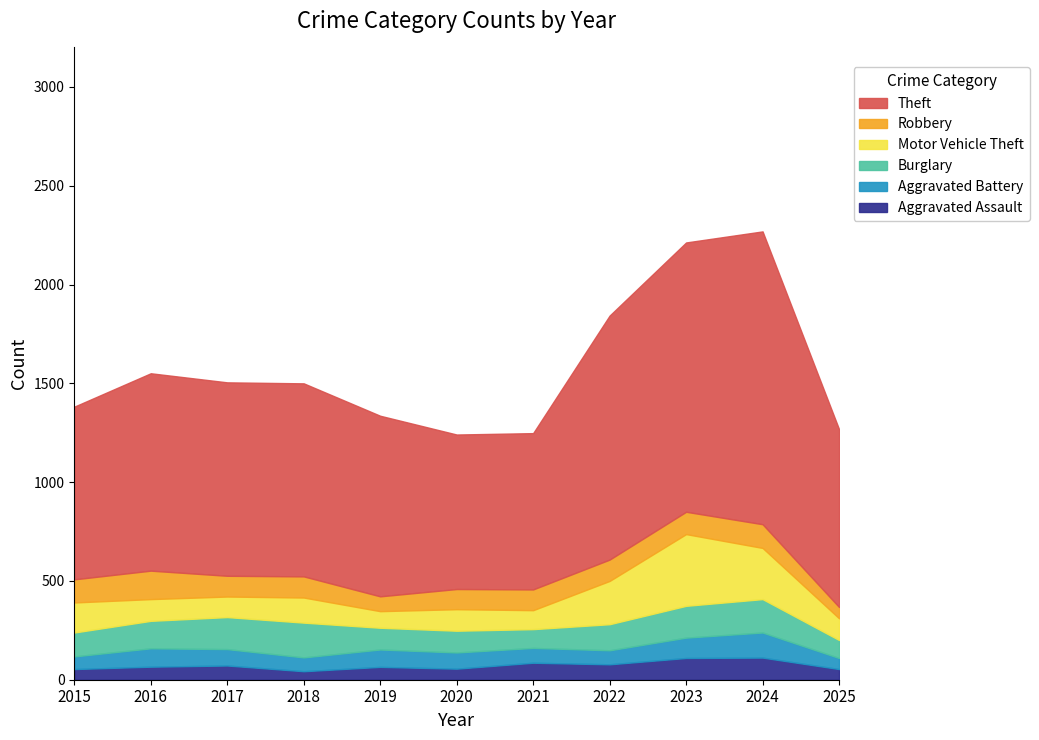

Count the number of categories in the chart.

11